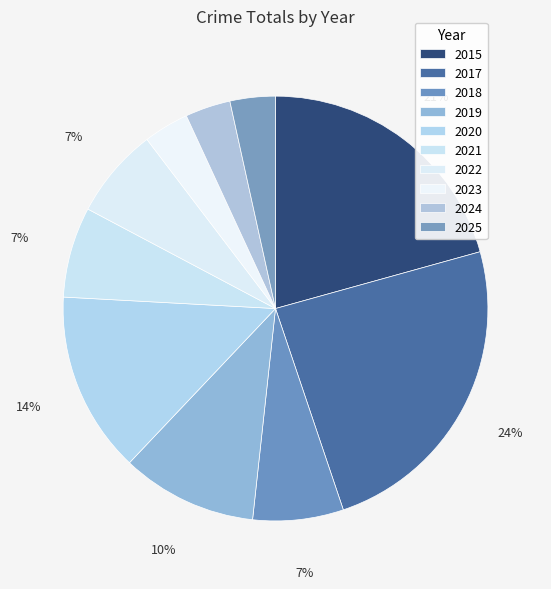

Is it true that 2020 is 14% of the pie?

True